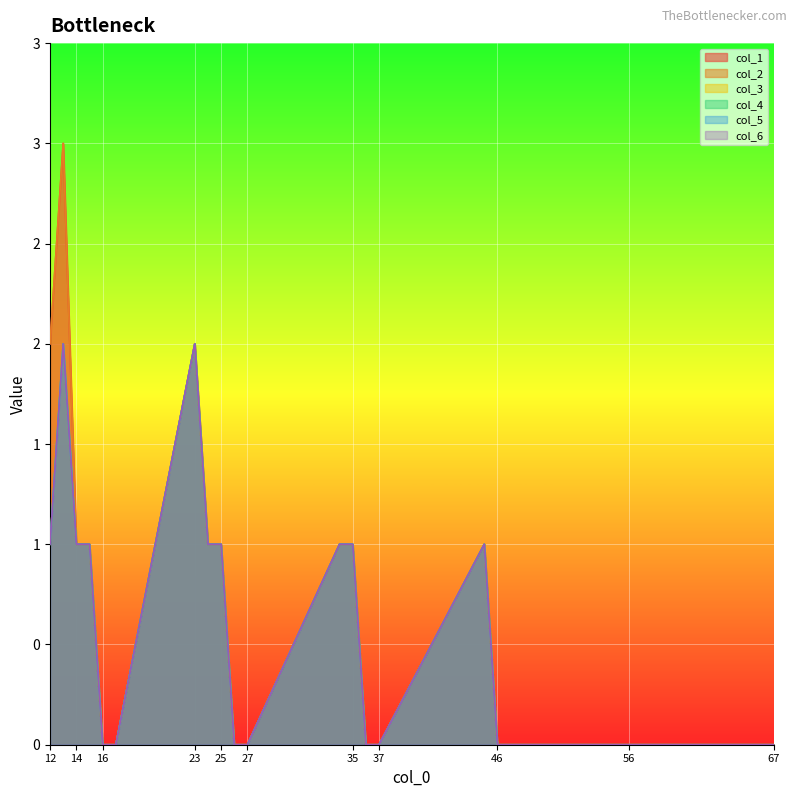

Count the number of categories in the chart.

21